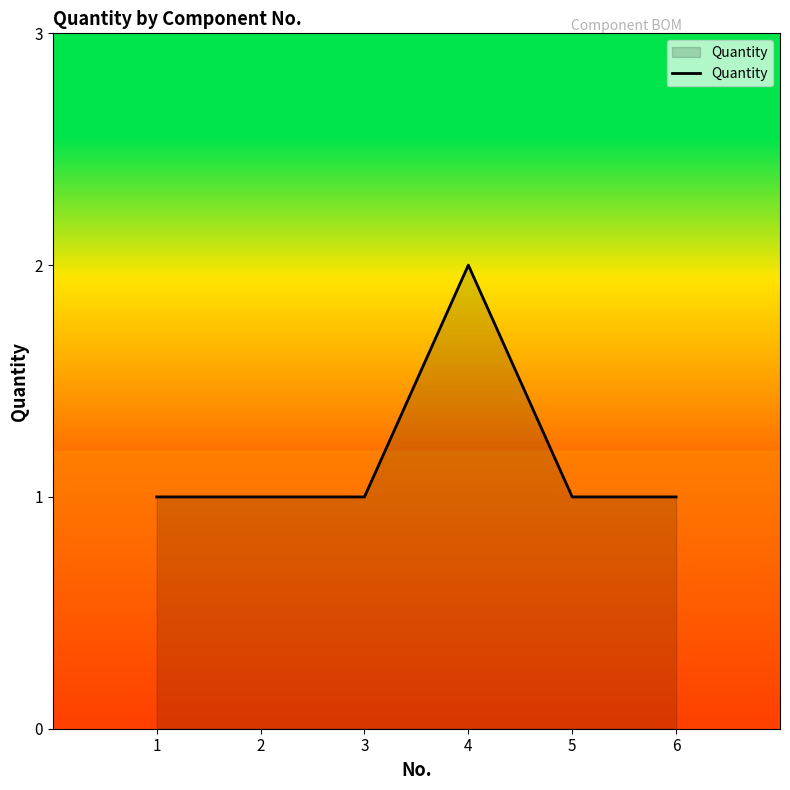

The chart shows a value of 0 at 6. True or false?

False